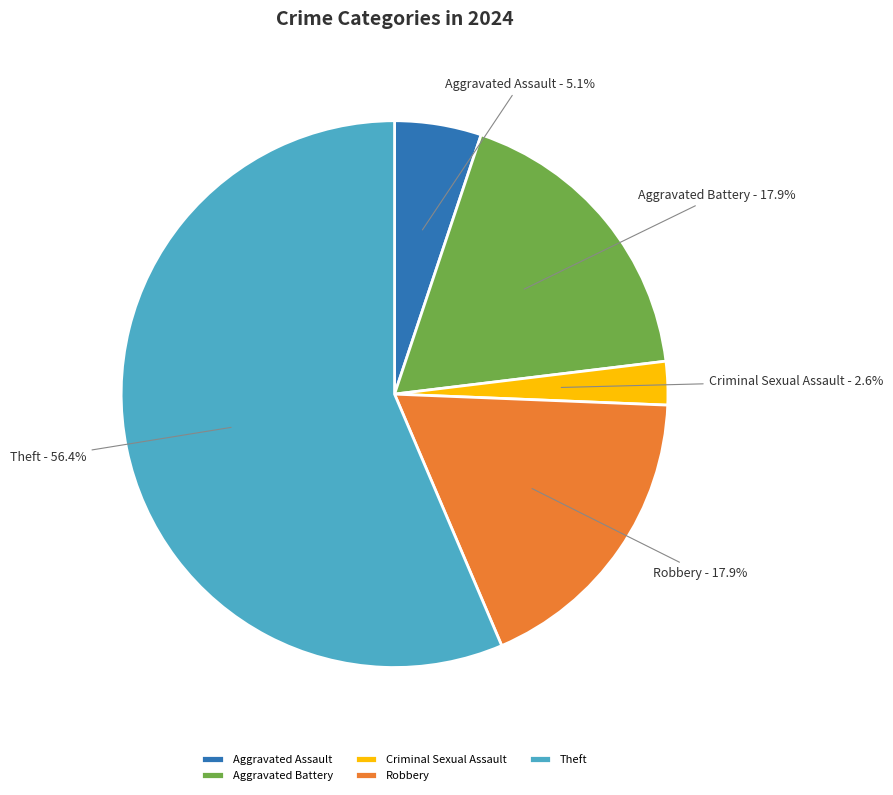

Does any single category account for the majority?

Yes